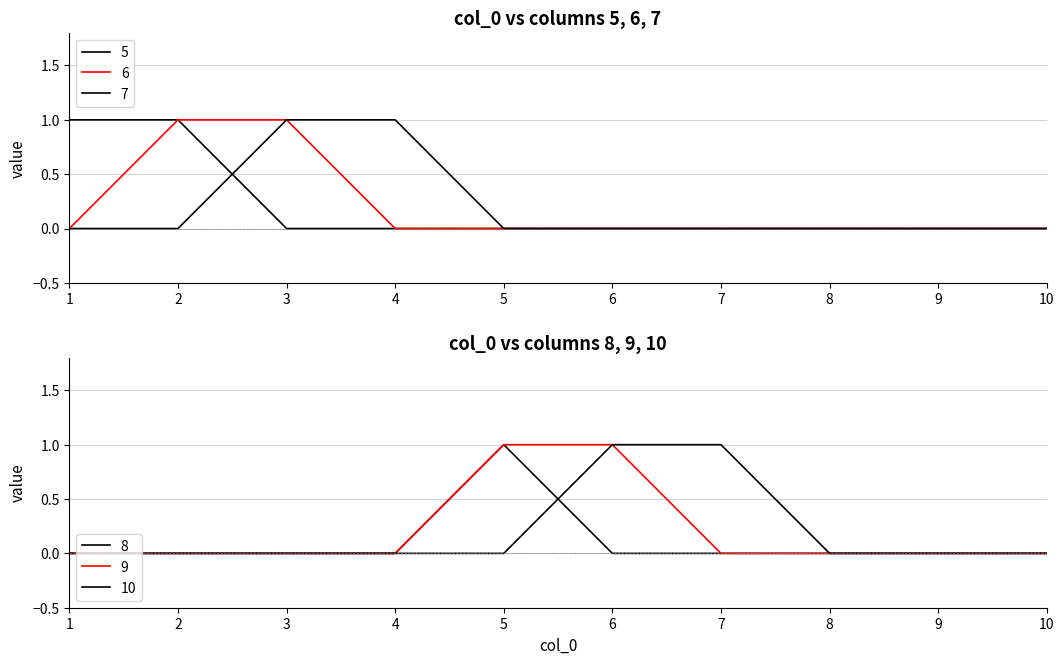

Reading left to right, list all the values displayed in this chart.

5: 1=1	2=1	3=0	4=0	5=0	6=0	7=0	8=0	9=0	10=0
6: 1=0	2=1	3=1	4=0	5=0	6=0	7=0	8=0	9=0	10=0
7: 1=0	2=0	3=1	4=1	5=0	6=0	7=0	8=0	9=0	10=0
8: 1=0	2=0	3=0	4=0	5=1	6=0	7=0	8=0	9=0	10=0
9: 1=0	2=0	3=0	4=0	5=1	6=1	7=0	8=0	9=0	10=0
10: 1=0	2=0	3=0	4=0	5=0	6=1	7=1	8=0	9=0	10=0